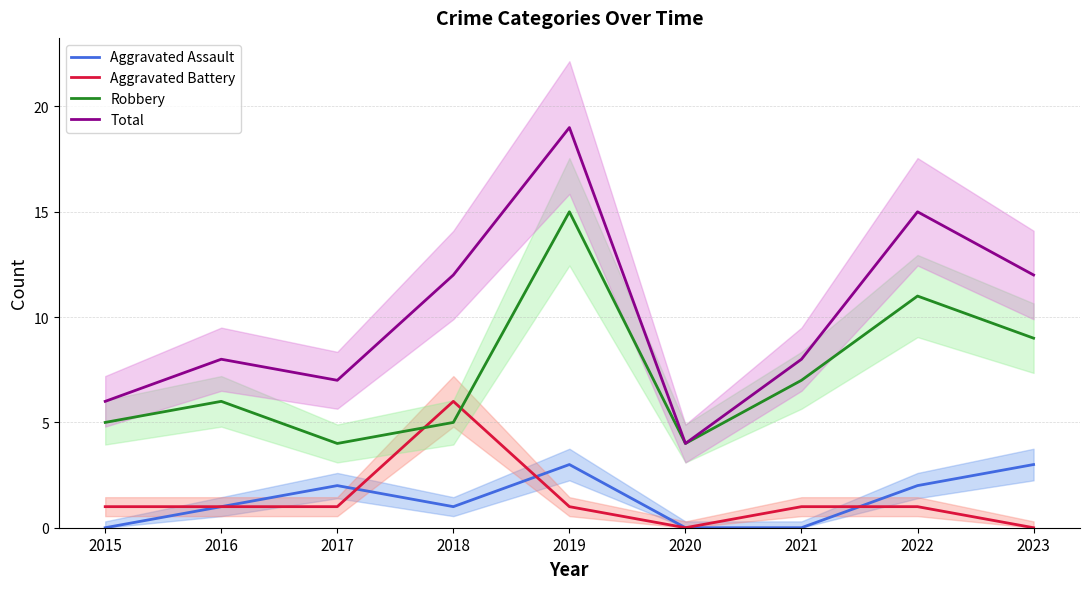

What is the difference between the highest and lowest values at 2019?

18